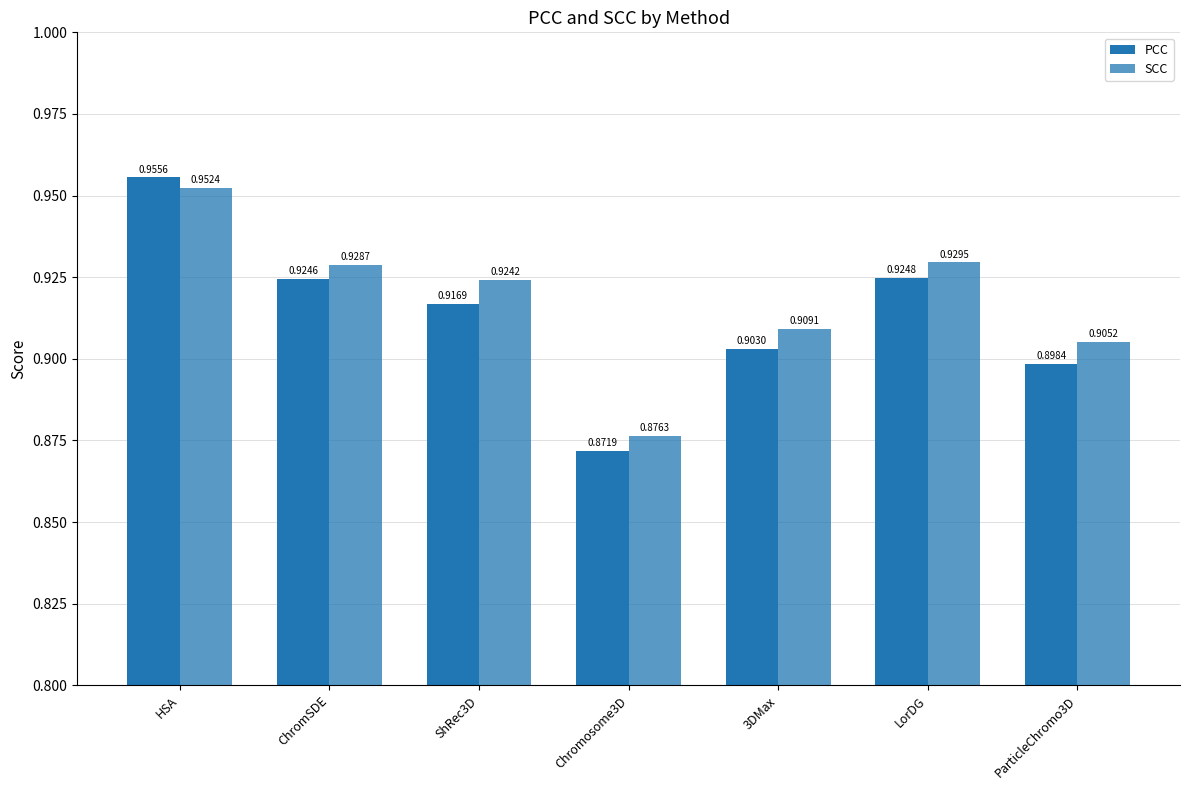

How many bars are there in each group?

2